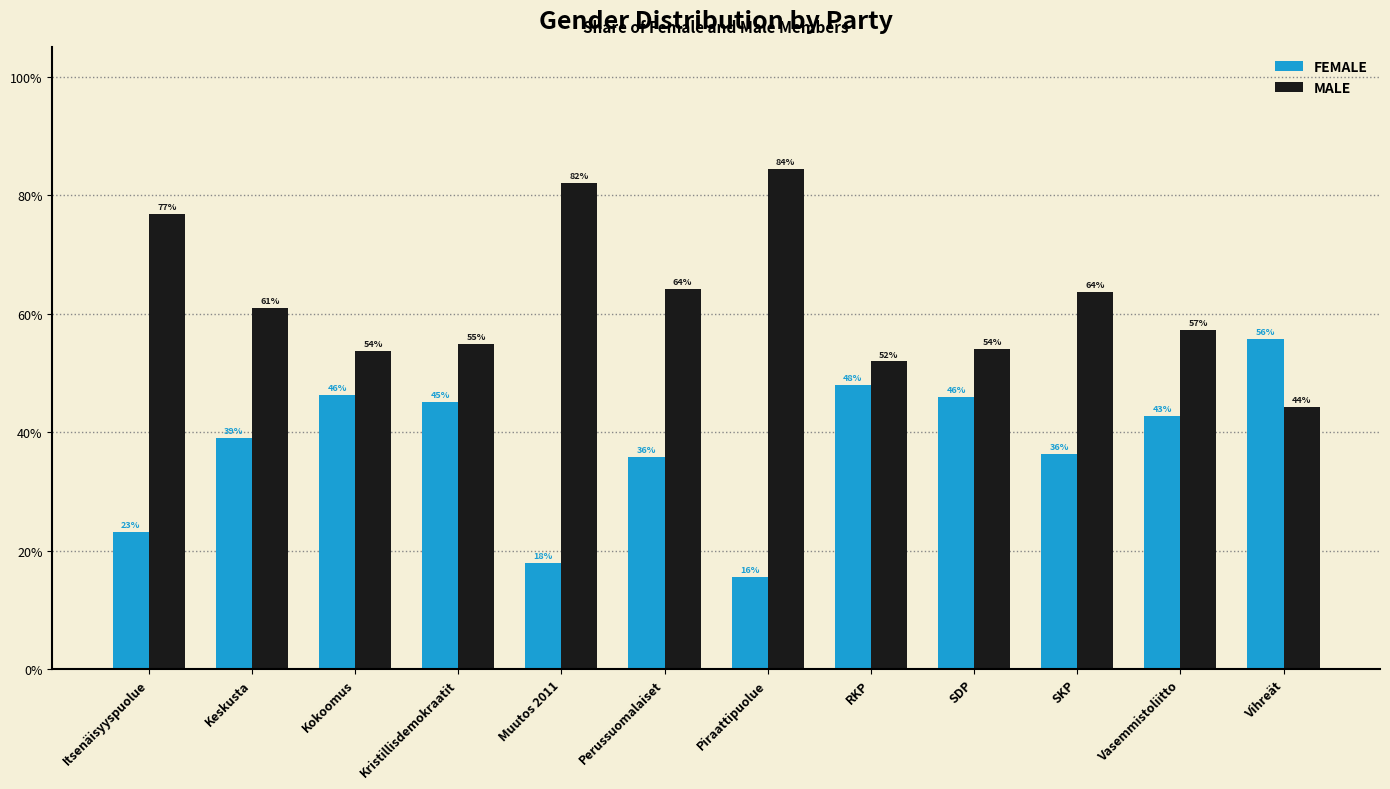

What are all the series names shown in the legend?

FEMALE, MALE